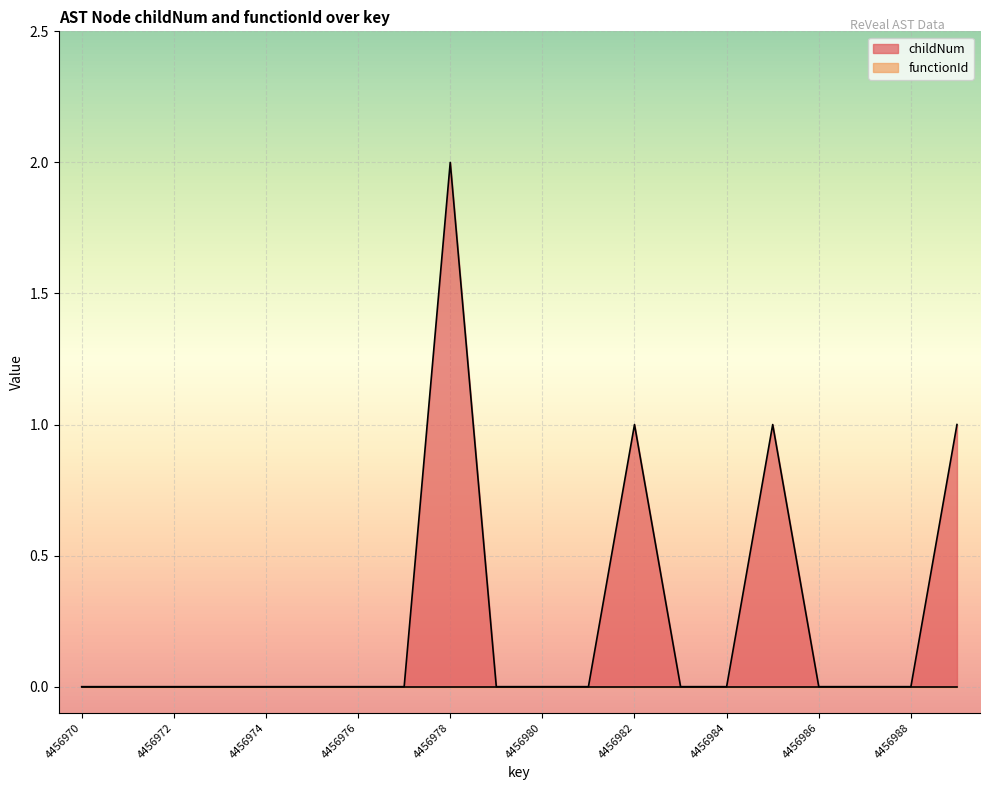

How many lines are shown in the chart?

2